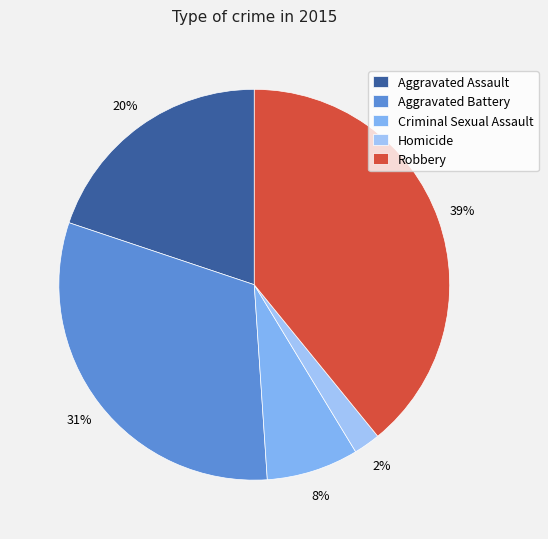

The Criminal Sexual Assault slice represents 8% of the pie. True or false?

True